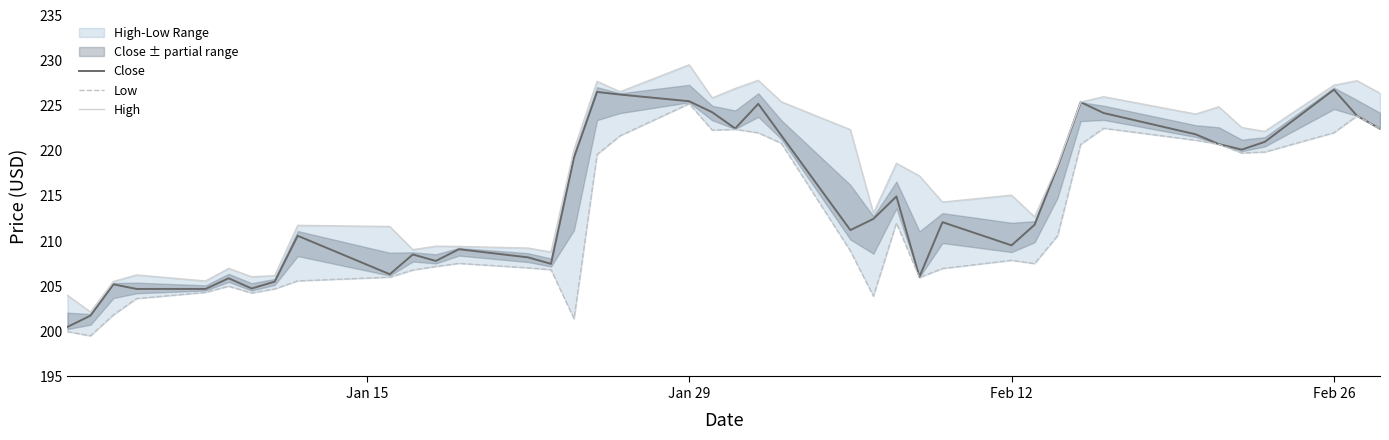

How many lines are shown in the chart?

3